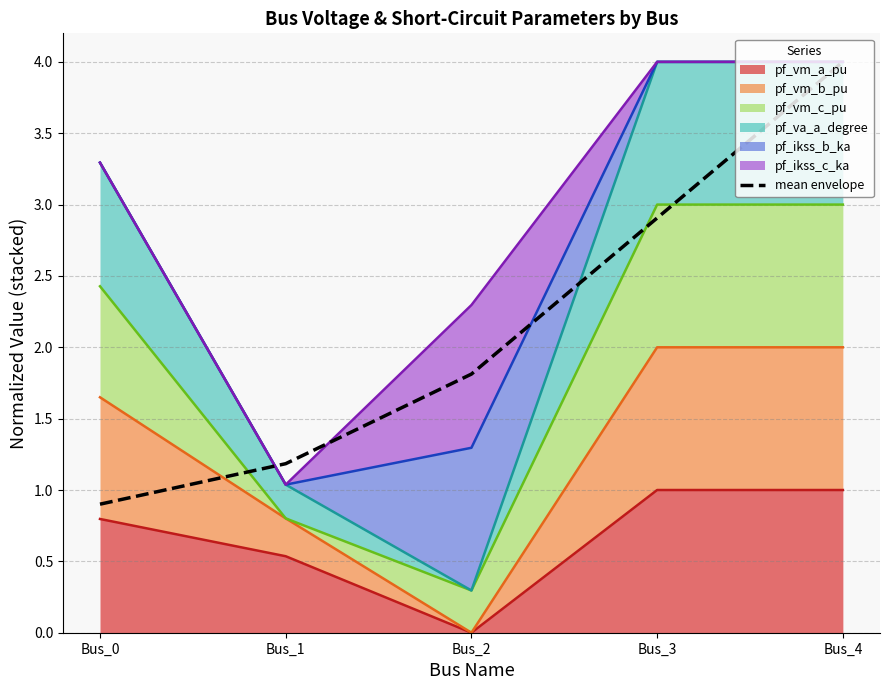

What is the smallest value displayed?

0.9